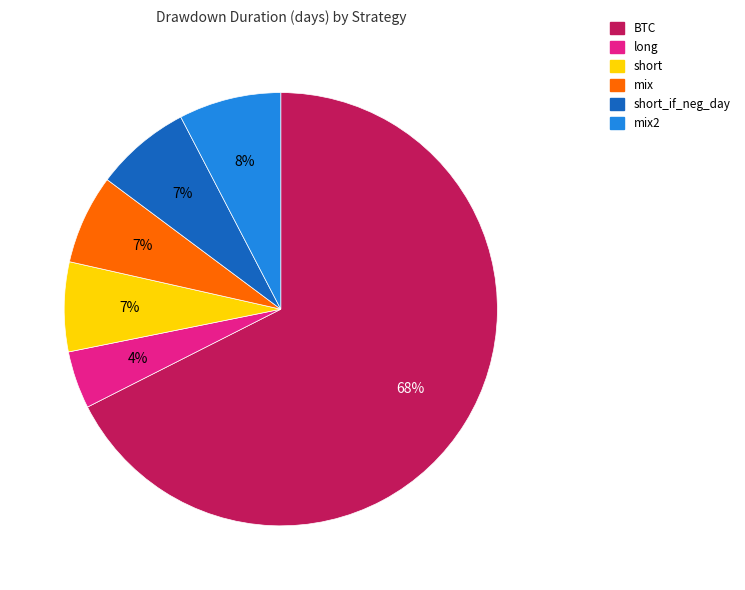

To the nearest percent, what is the difference between the largest and smallest slice percentages?

63%